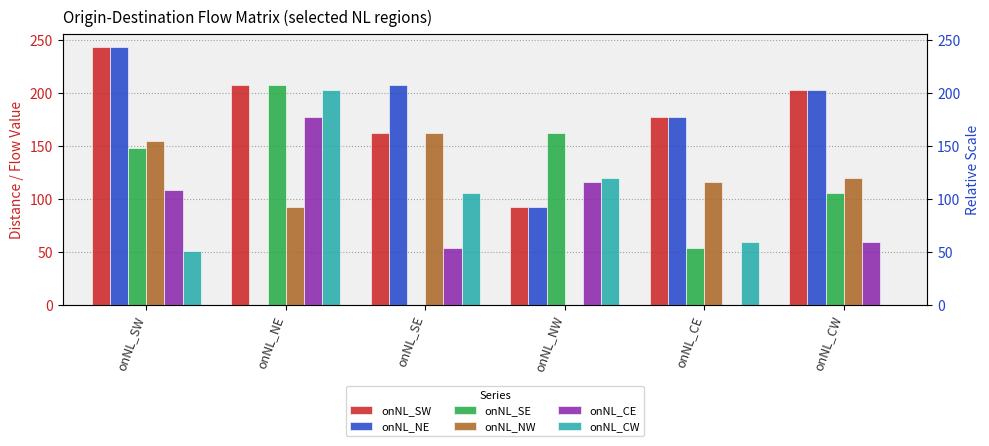

Reading left to right, list all the values displayed in this chart.

onNL_SW: onNL_SW=243.2	onNL_NE=207.1	onNL_SE=162.1	onNL_NW=92.4	onNL_CE=177.2	onNL_CW=202.5
onNL_NE: onNL_SW=243.2	onNL_NE=0.0	onNL_SE=207.1	onNL_NW=92.4	onNL_CE=177.2	onNL_CW=202.5
onNL_SE: onNL_SW=147.8	onNL_NE=207.1	onNL_SE=0.0	onNL_NW=162.1	onNL_CE=53.9	onNL_CW=104.9
onNL_NW: onNL_SW=153.9	onNL_NE=92.4	onNL_SE=162.1	onNL_NW=0.0	onNL_CE=115.3	onNL_CW=119.3
onNL_CE: onNL_SW=108.1	onNL_NE=177.2	onNL_SE=53.9	onNL_NW=115.3	onNL_CE=0.0	onNL_CW=59.1
onNL_CW: onNL_SW=50.2	onNL_NE=202.5	onNL_SE=104.9	onNL_NW=119.3	onNL_CE=59.1	onNL_CW=0.0